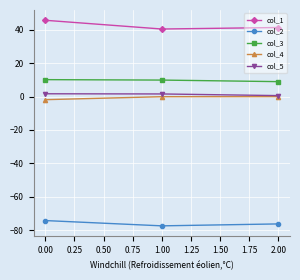

What is the minimum value for col_5?

0.6